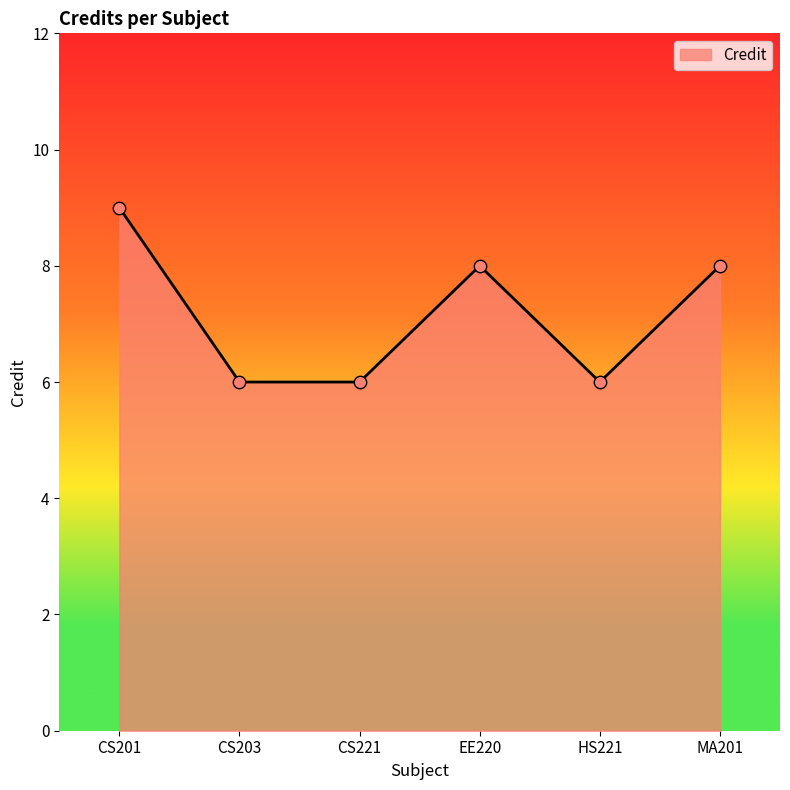

What is the change in value from CS201 to MA201?

-1